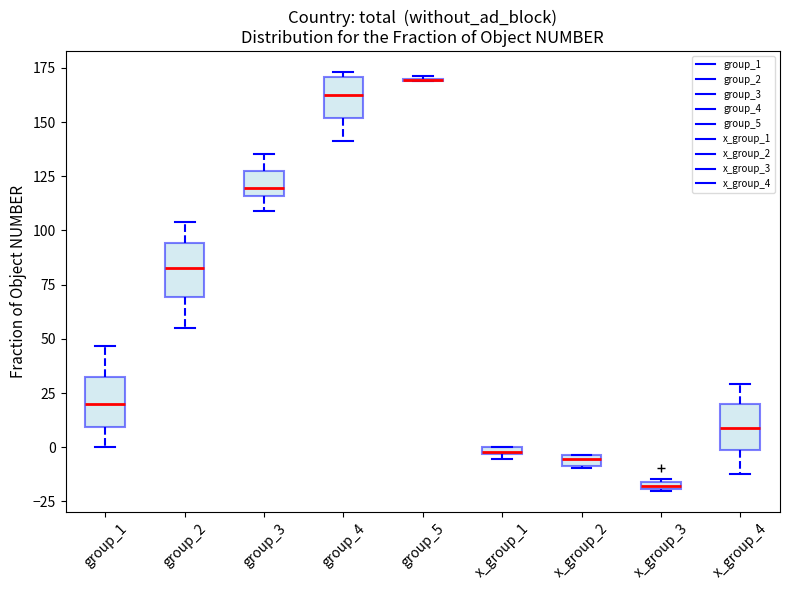

Where does the lower whisker of the box for group_1 end on the y-axis? The values are not printed on the chart, so give them approximately, as read against the axis.

0